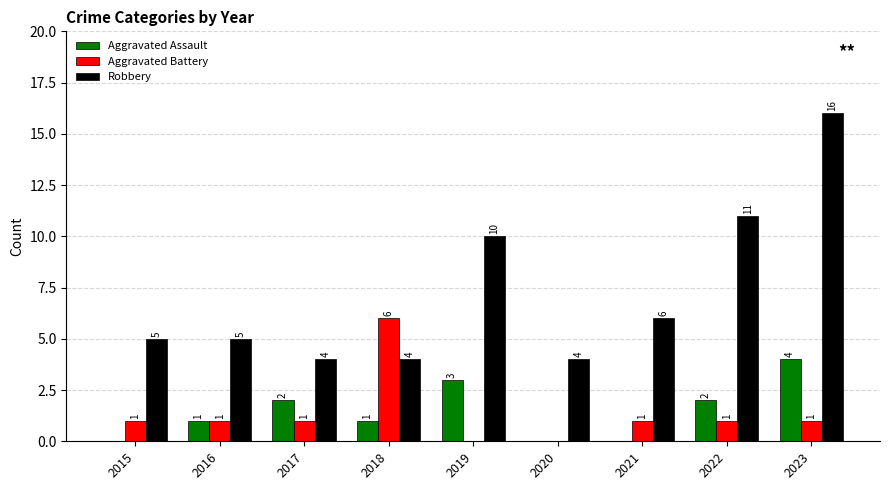

Between 2015 and 2016, which series saw the biggest shift?

Aggravated Assault